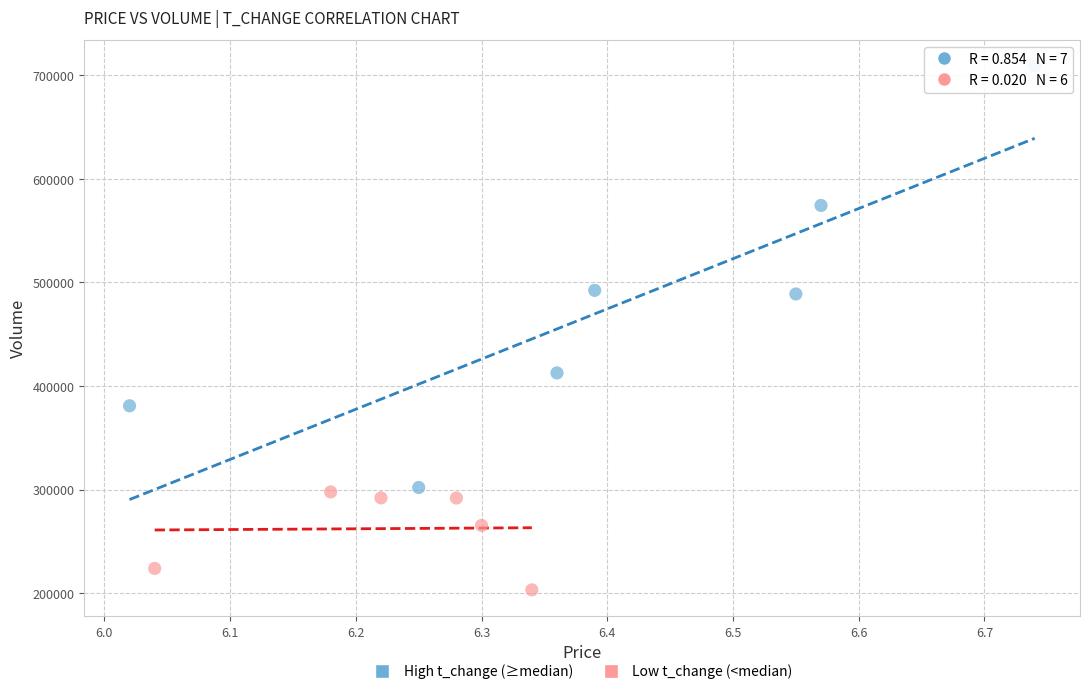

Which series contains the highest Y value?

High t_change (≥median)